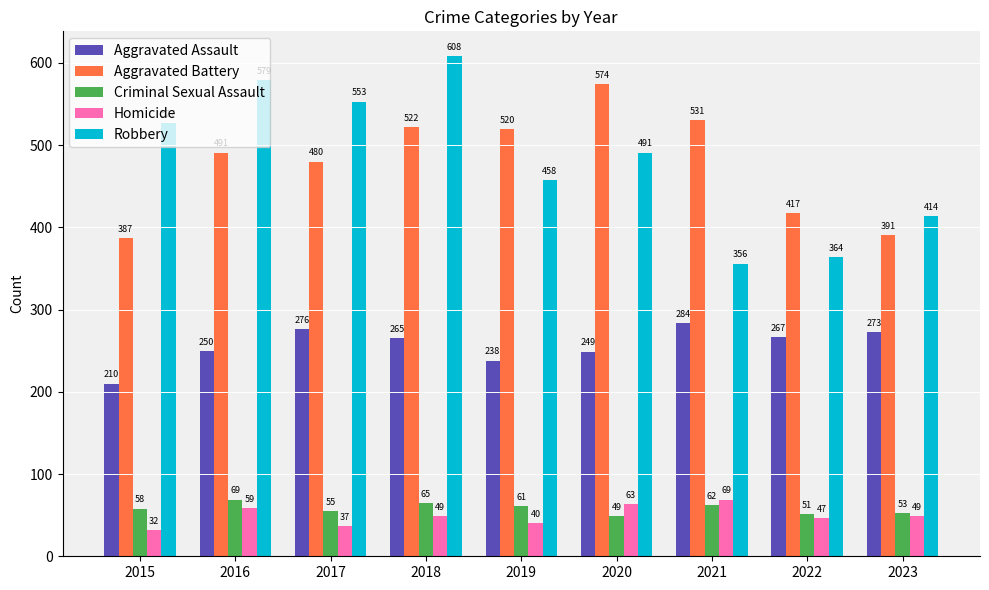

Rank the series at 2022 from highest to lowest value.

Aggravated Battery, Robbery, Aggravated Assault, Criminal Sexual Assault, Homicide